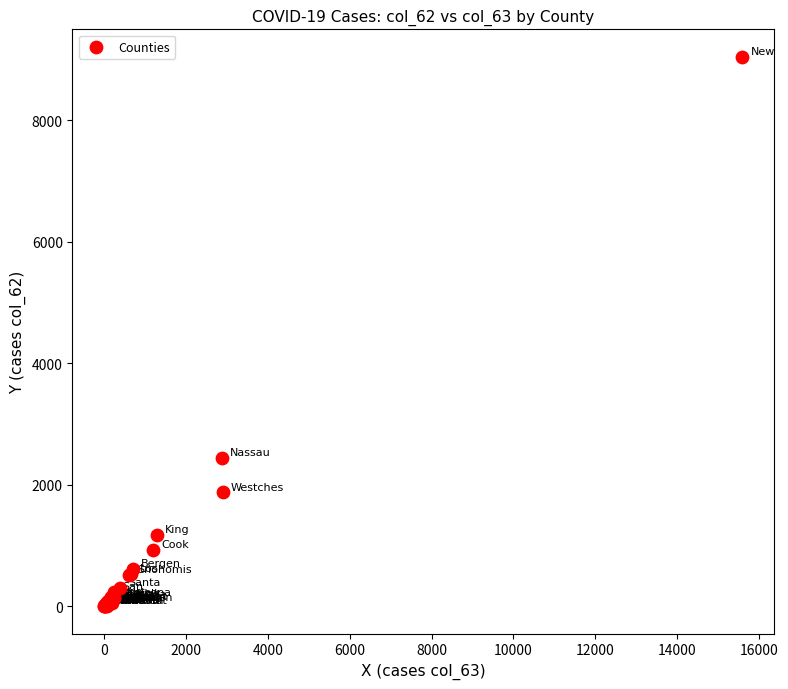

What Y value in the scatter plot is closest to 4523?

2442